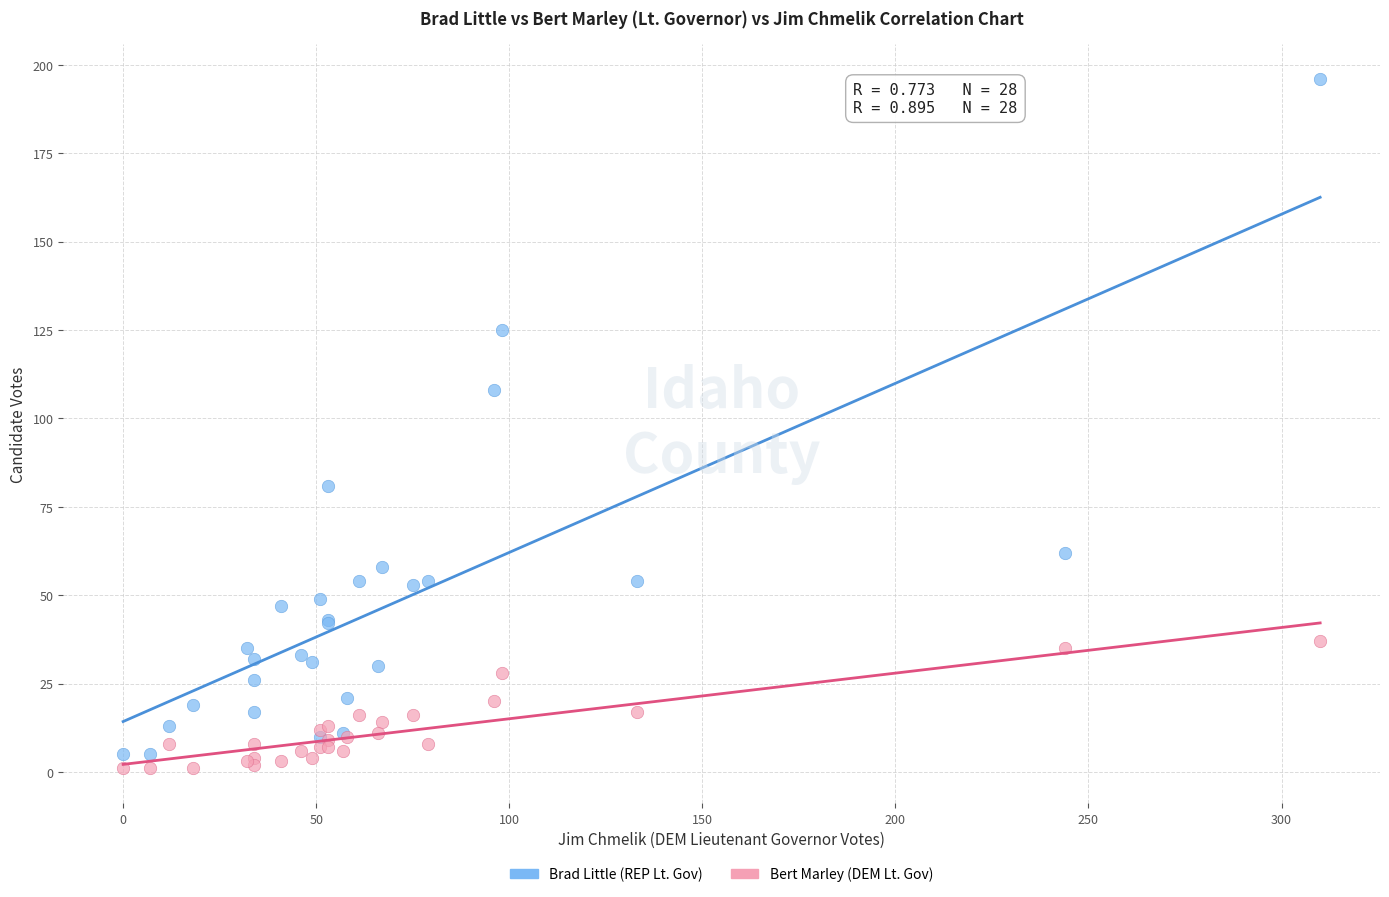

What is the X range (max minus min) for the scatter plot?

310